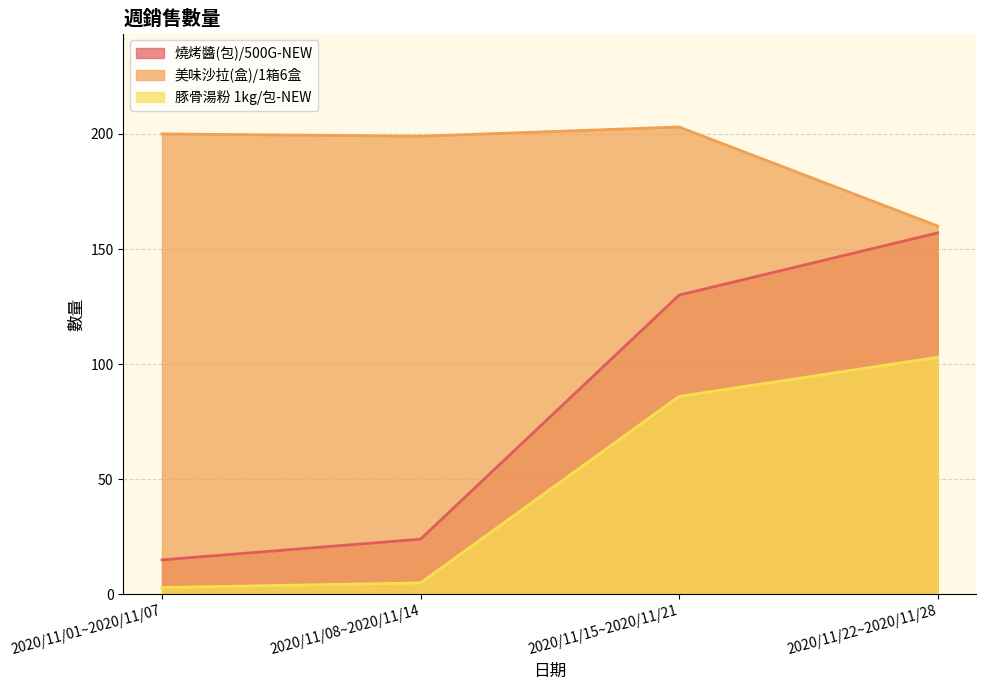

What is the sum of all 豚骨湯粉 1kg/包-NEW values?

197